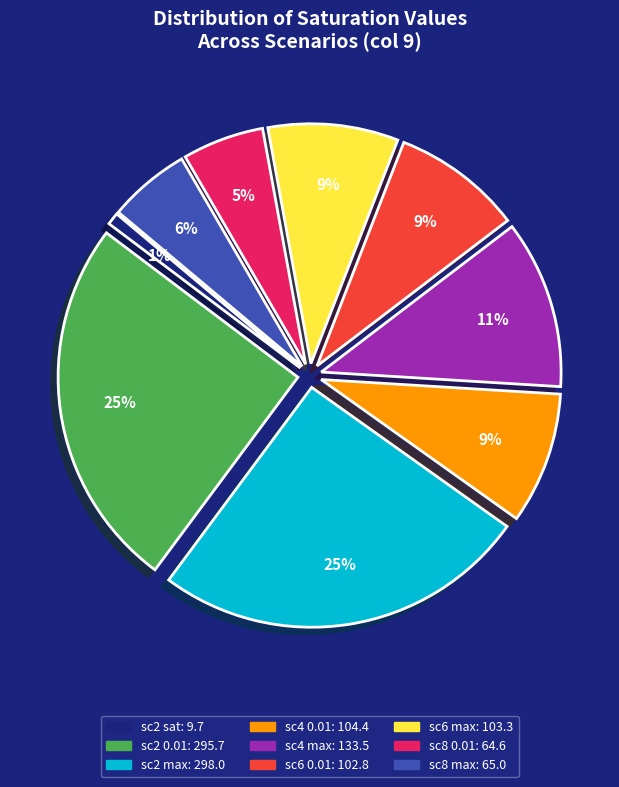

Is there any slice that represents more than half of the pie?

No